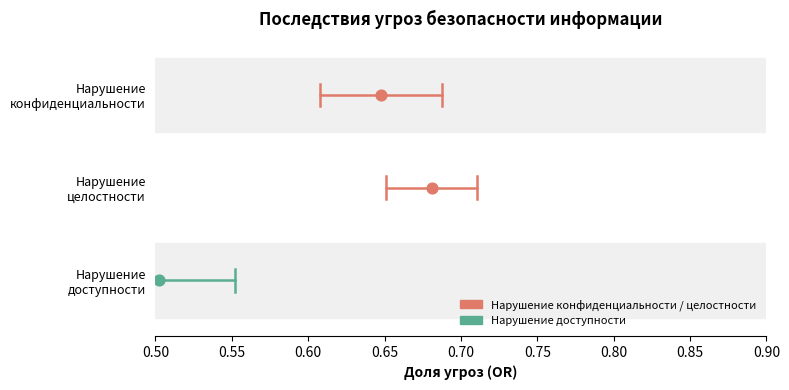

Which series has the largest Y range (max minus min)?

Нарушение
конфиденциальности